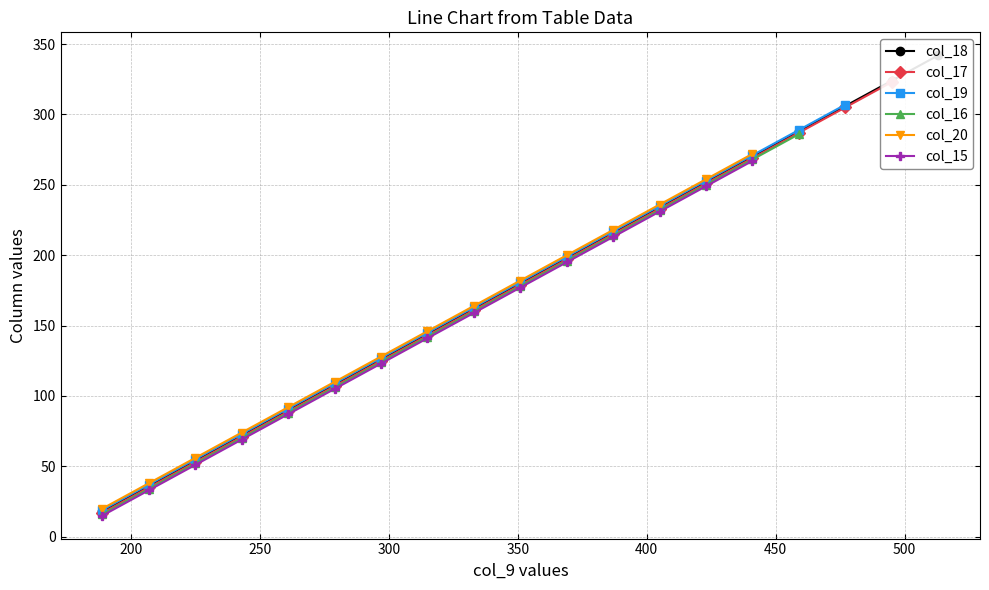

True or false: there are more than 0 points higher than both neighbors.

False